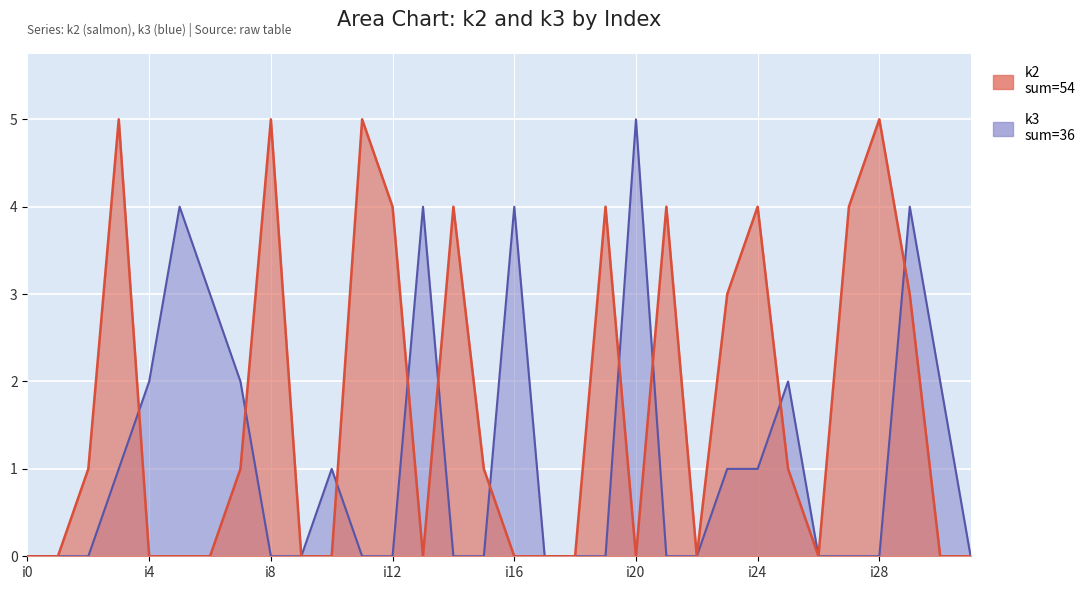

How many lines are shown in the chart?

2